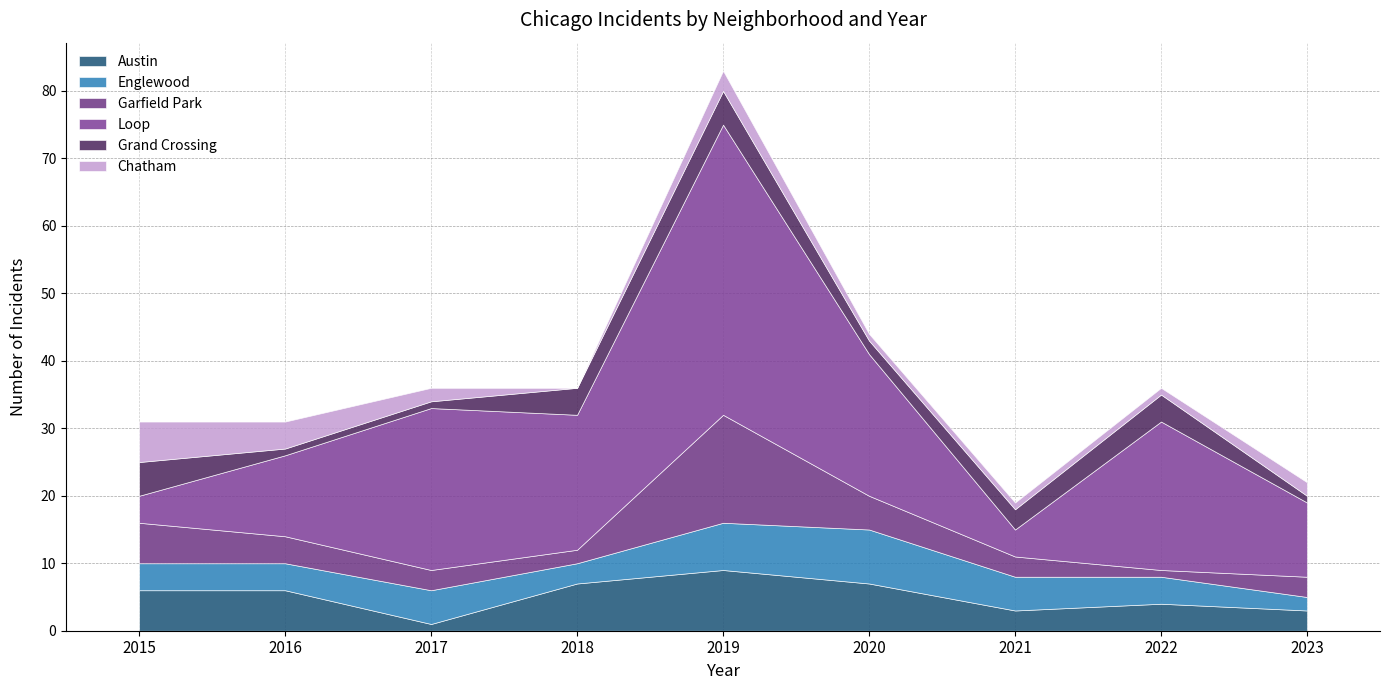

Which series changed the most between 2018 and 2022?

Austin